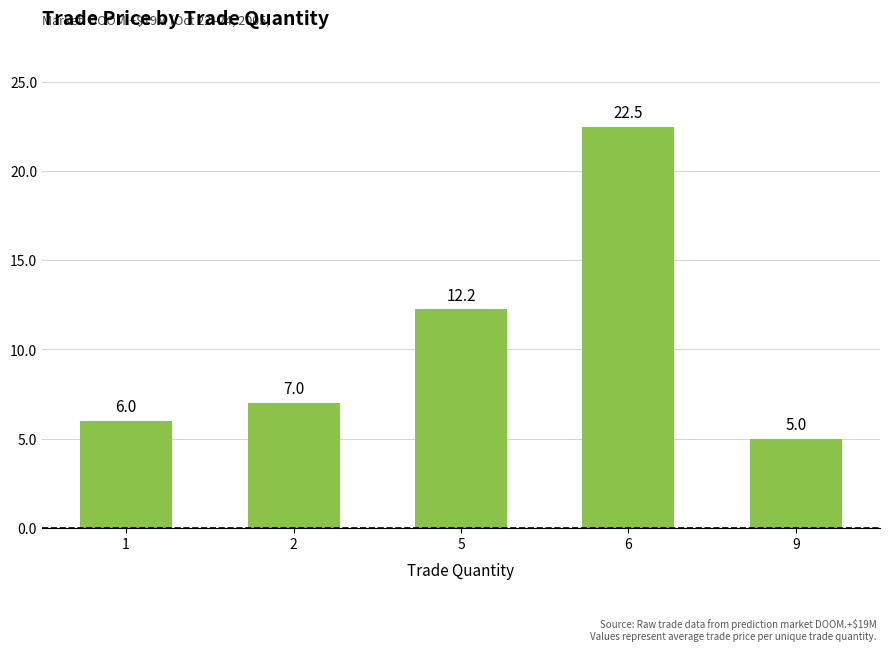

What is the difference between the maximum and minimum values?

17.5